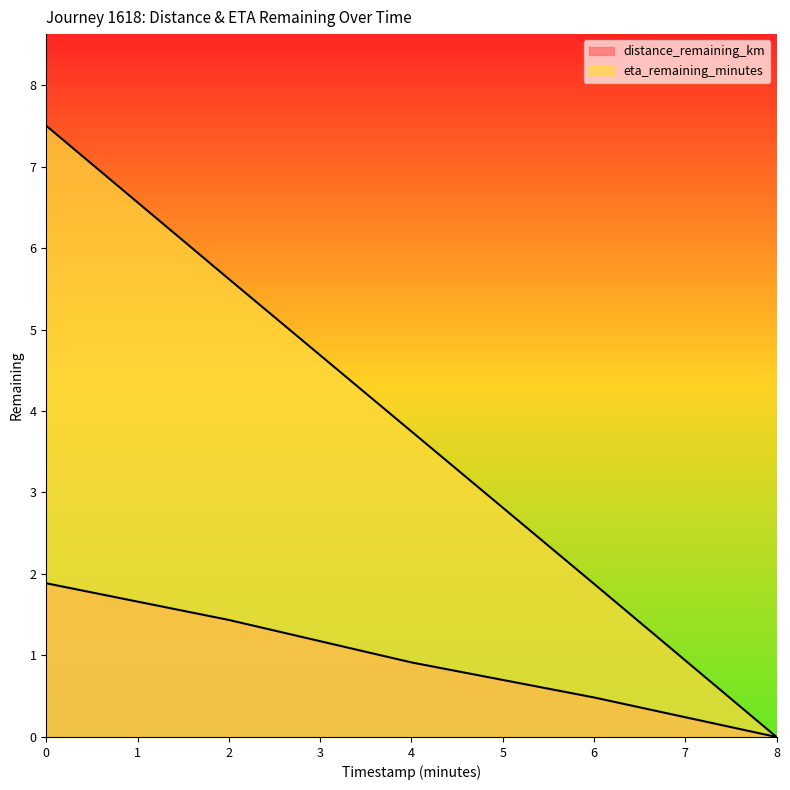

How many values in the eta_remaining_minutes series are below 3?

2